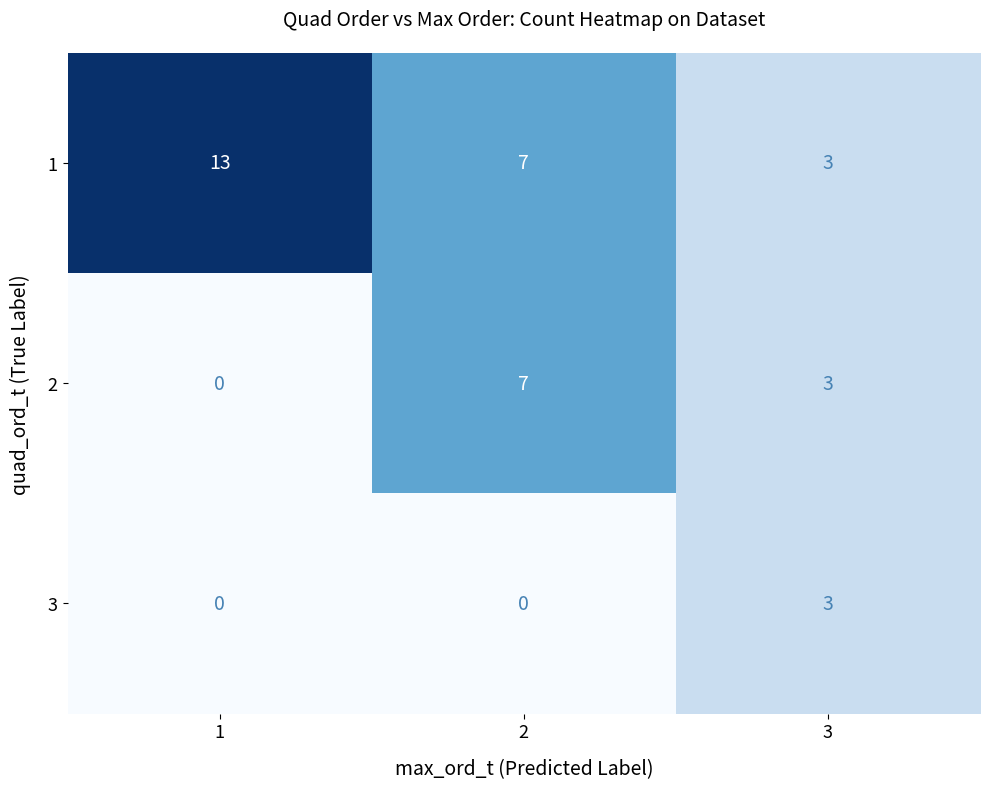

What is the difference between the maximum and second lowest values in the 3 series?

3